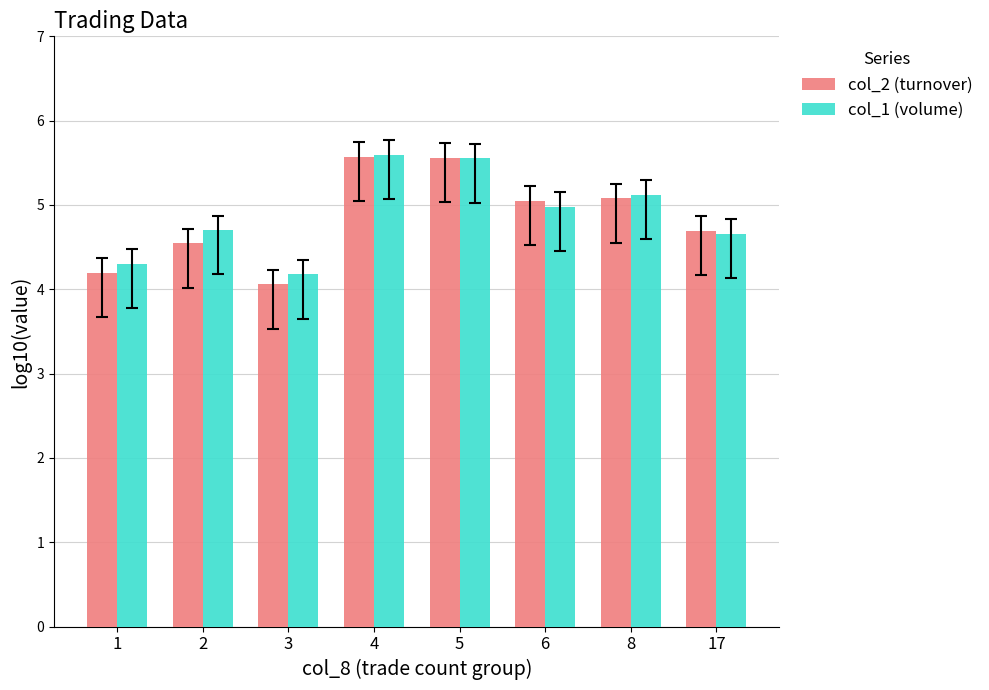

How many values in the col_2 (turnover) series are below 5?

4